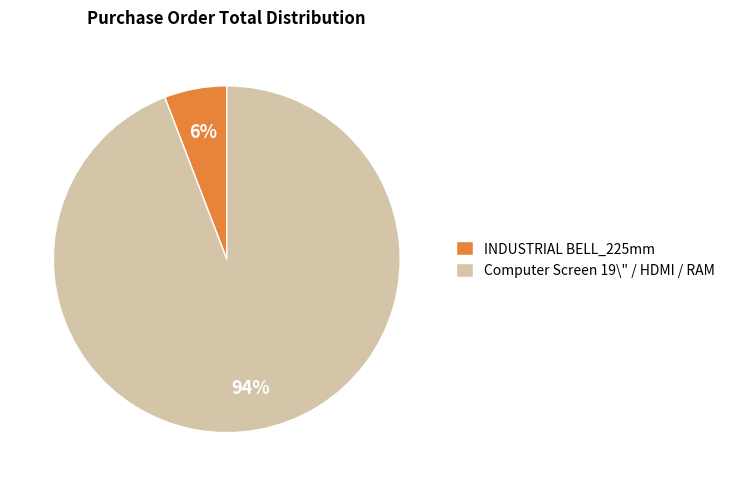

To the nearest percent, what percentage of the pie is INDUSTRIAL BELL_225mm?

6%